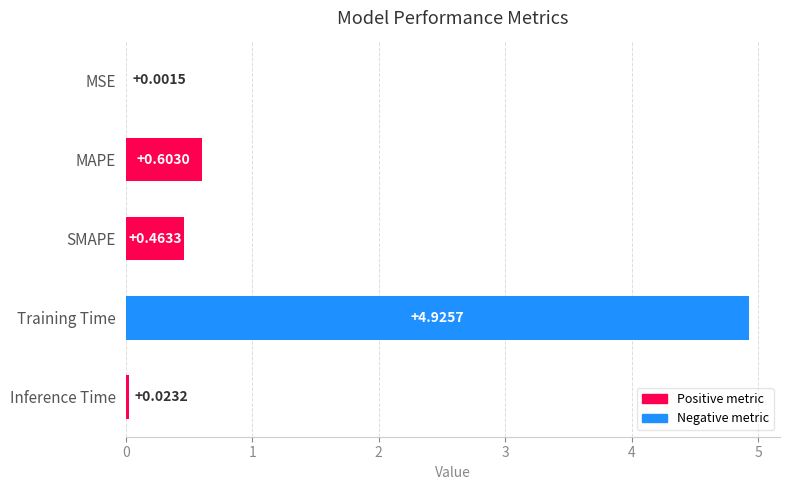

What is the change in value from Training Time to Inference Time?

-4.9